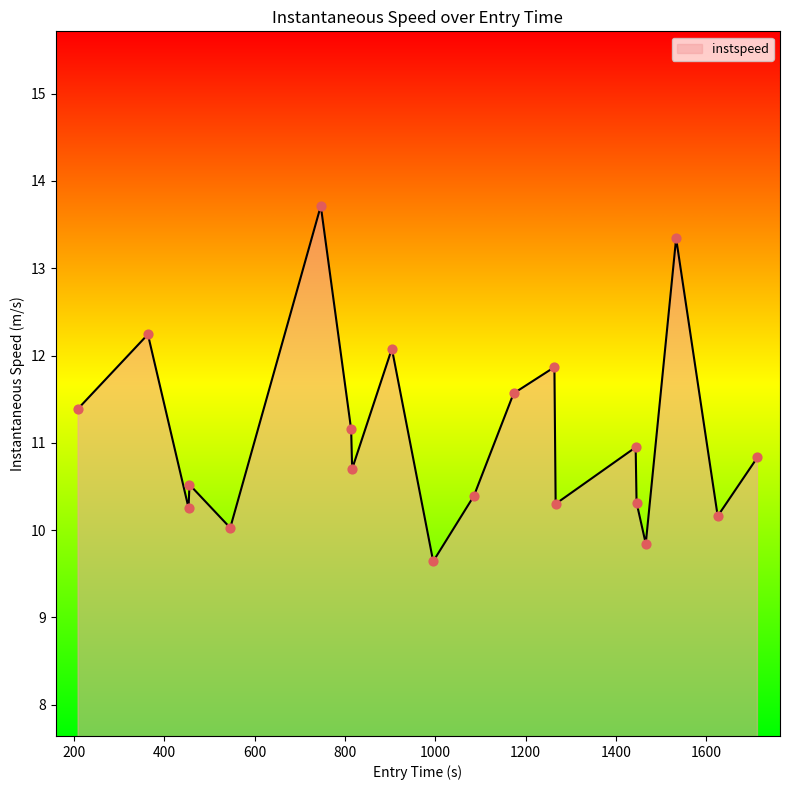

What is the greatest value displayed?

13.7